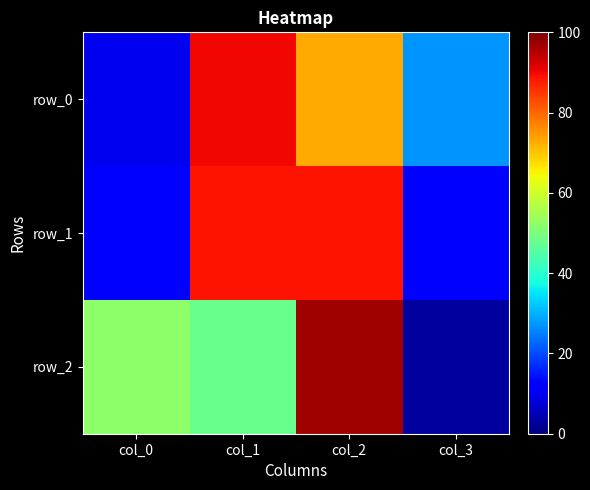

Which series has the widest spread of values?

row_2